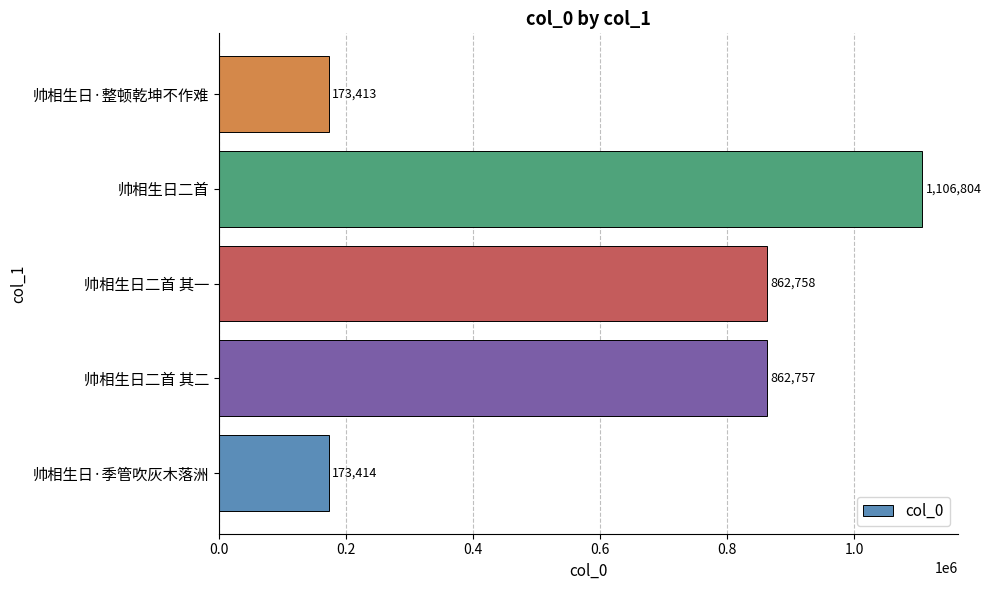

Is it true that the value at 帅相生日二首 is 1106804?

True